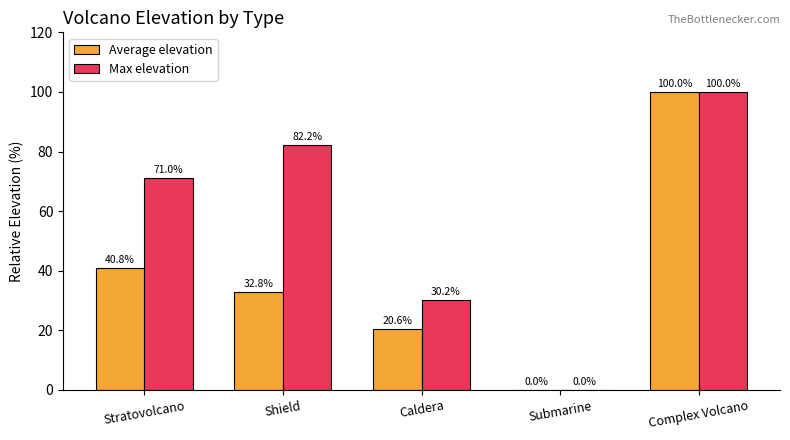

The Average elevation series shows 66.2 at Submarine. True or false?

False